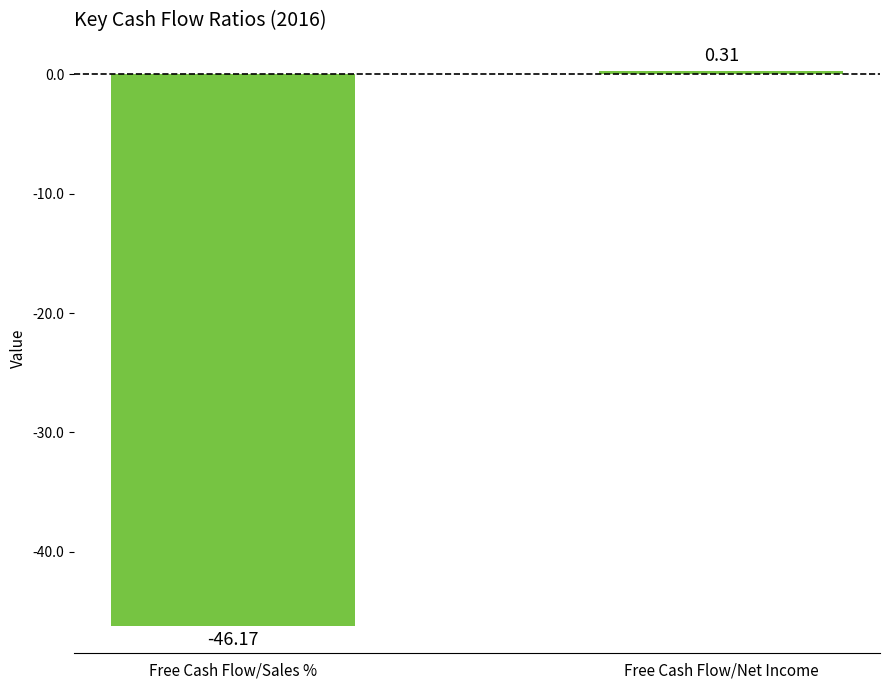

Rank the categories by value from lowest to highest.

Free Cash Flow/Sales %, Free Cash Flow/Net Income